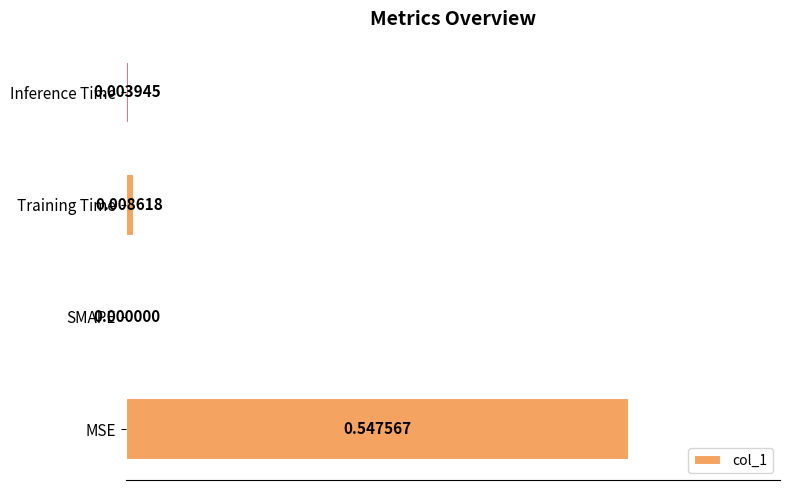

How many data points does each series have?

4